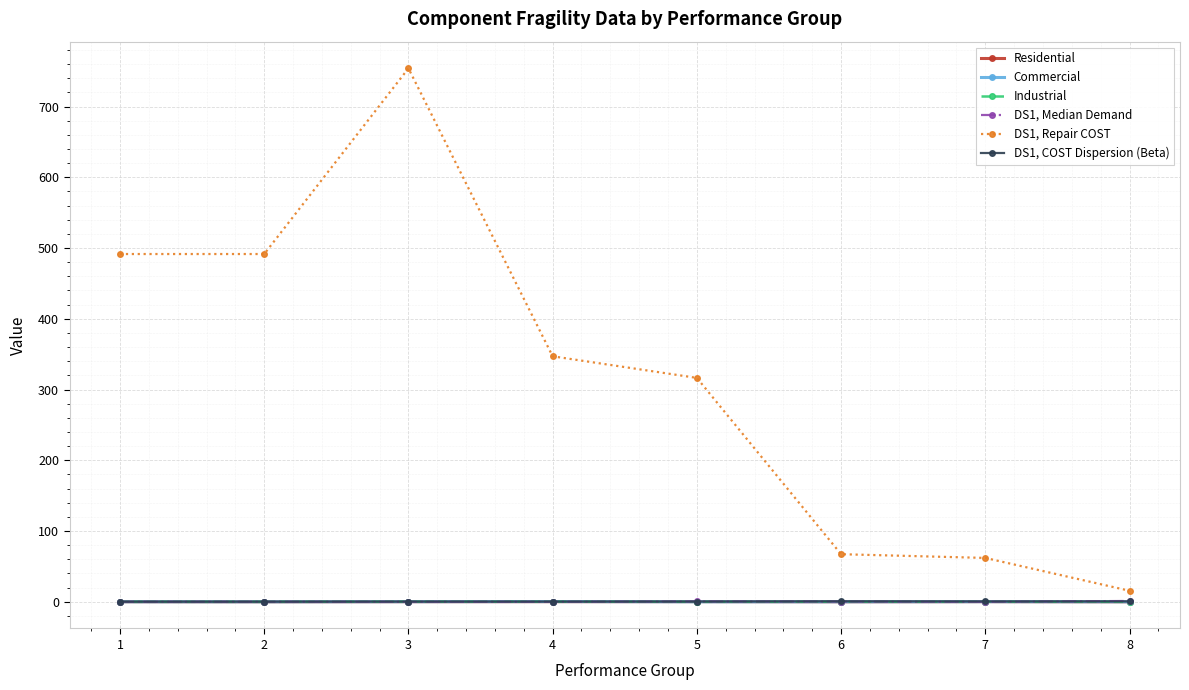

What is the total value across all series at 8?

17.4